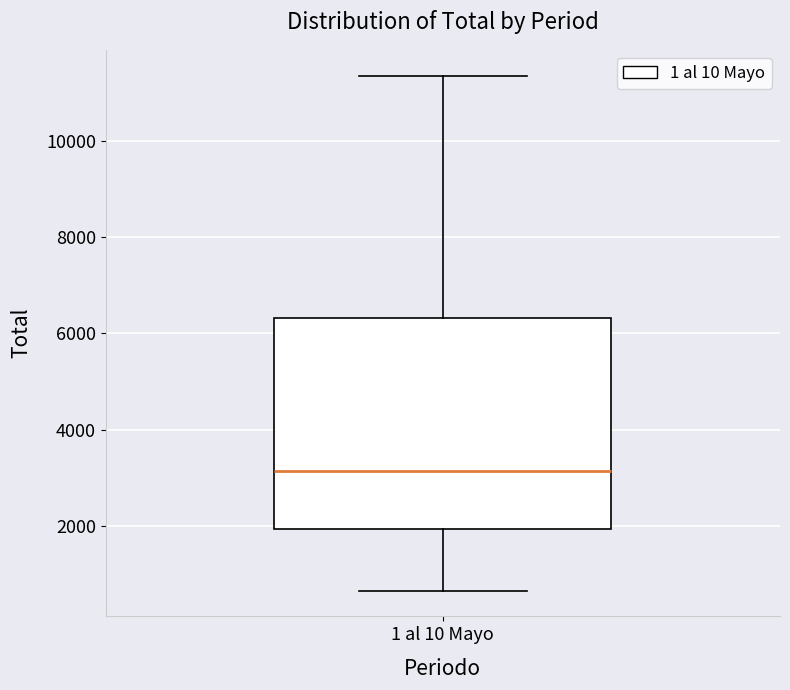

Where does the lower whisker of the box for 1 al 10 Mayo end on the y-axis? The values are not printed on the chart, so give them approximately, as read against the axis.

600